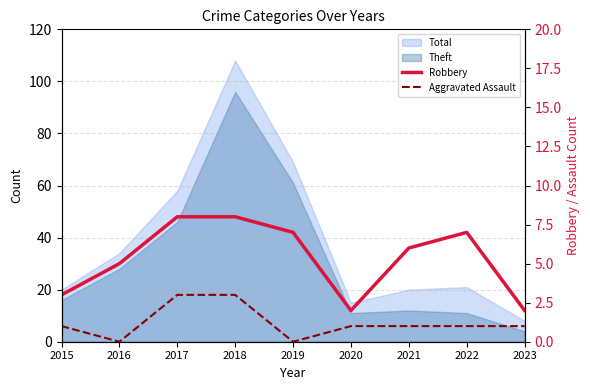

At which category does Robbery reach its first local valley?

2020